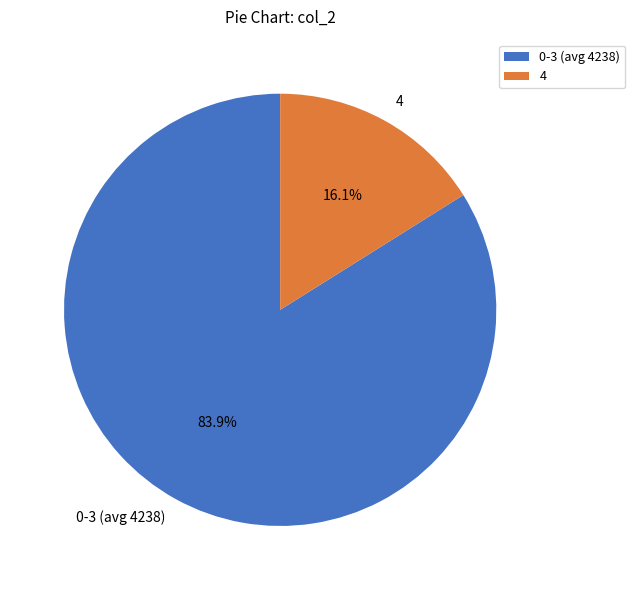

Does any single category account for the majority?

Yes